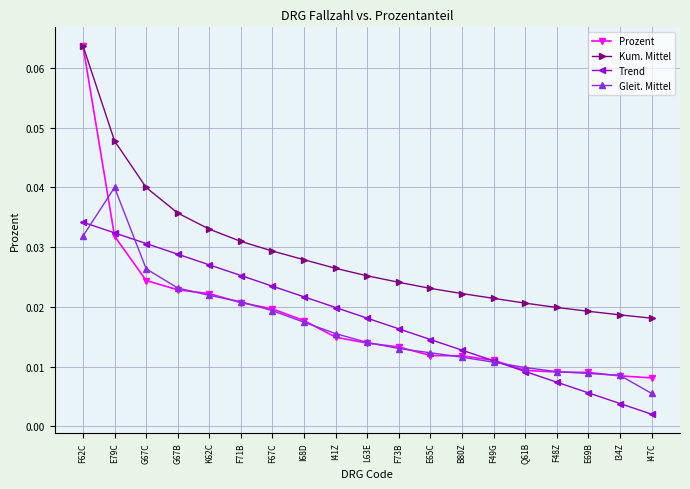

Is this an area chart (filled region under the line)?

No